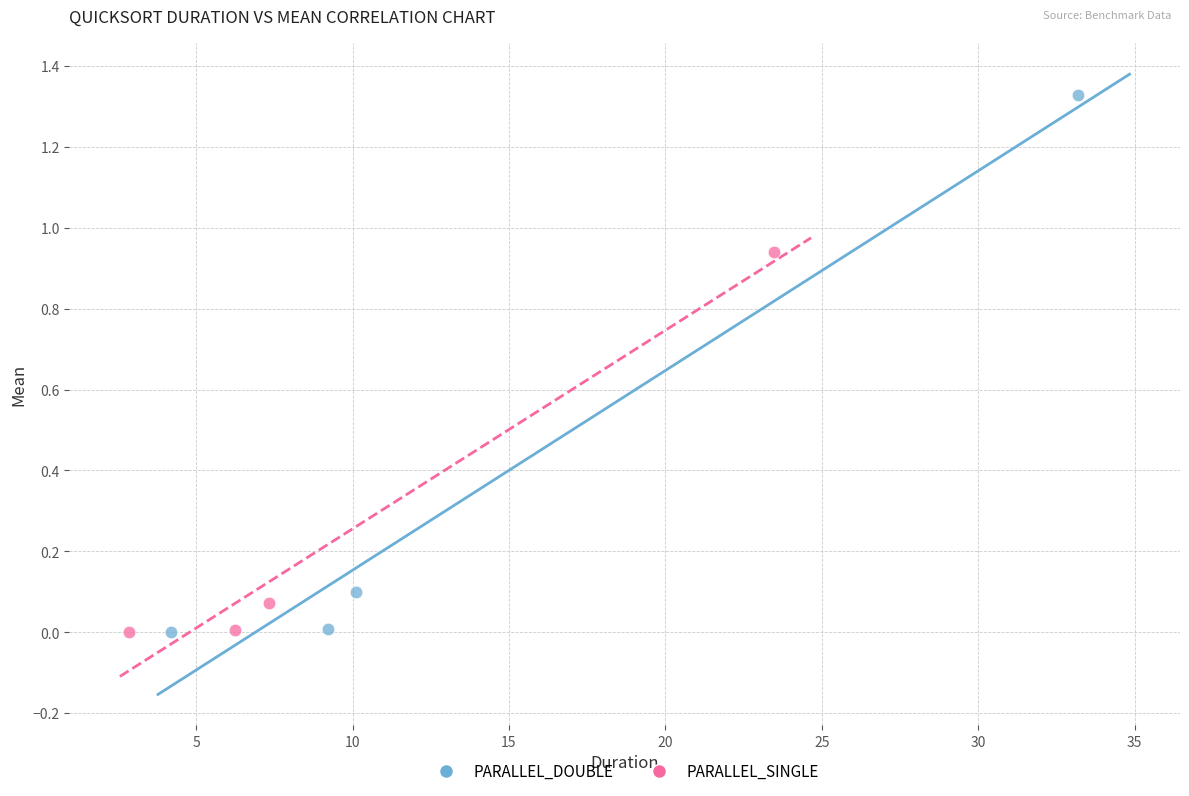

What are all the series names shown in the legend?

PARALLEL_DOUBLE, PARALLEL_SINGLE